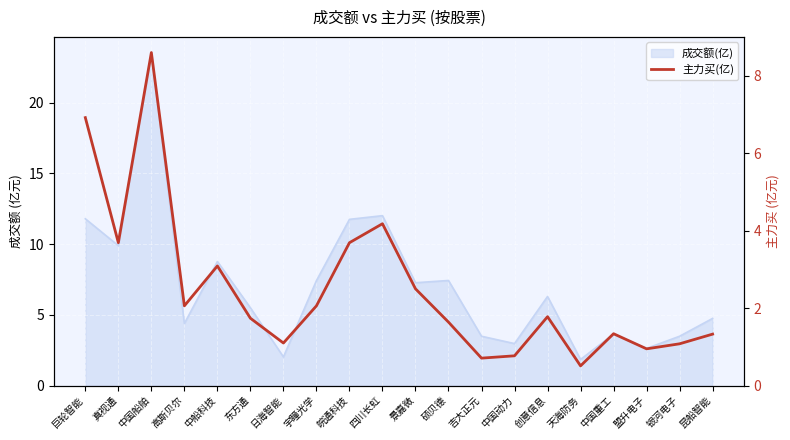

Reading left to right, what are all the values shown in this chart?

6.9	3.7	8.6	2.1	3.1	1.7	1.1	2.1	3.7	4.2	2.5	1.6	0.7	0.8	1.8	0.5	1.3	0.9	1.1	1.3